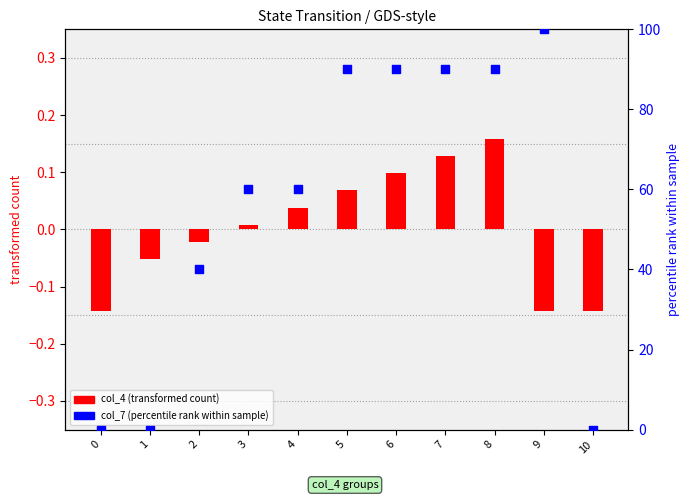

What are all the series names shown in the legend?

col_4 (transformed), col_7 (percentile rank)